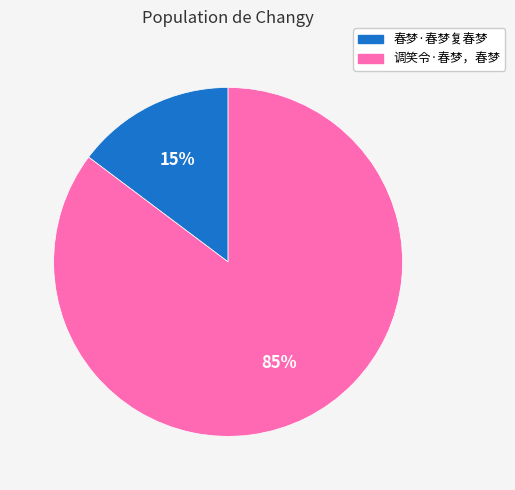

To the nearest percent, what is the average slice percentage?

50%